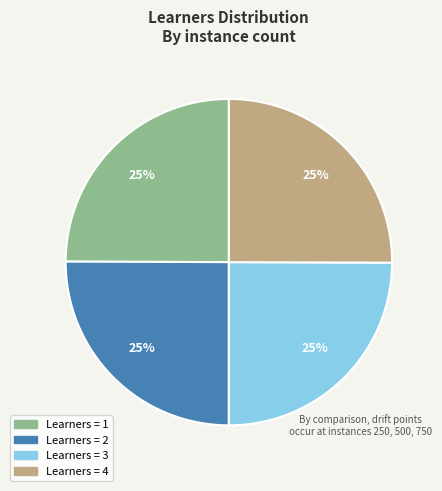

To the nearest percent, what is the average slice percentage?

25%